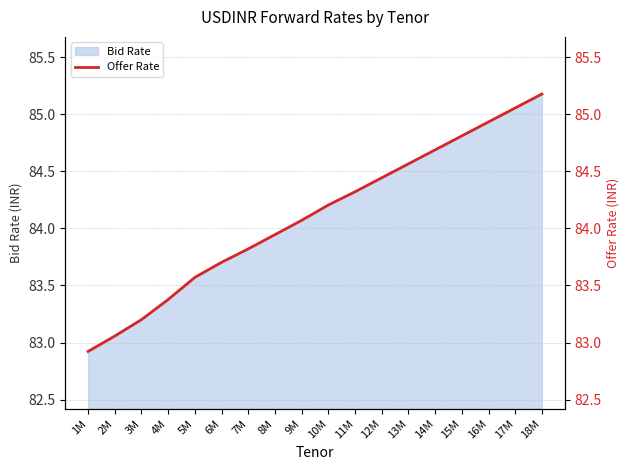

What is the sum of the values at 10M and 15M?

169.0